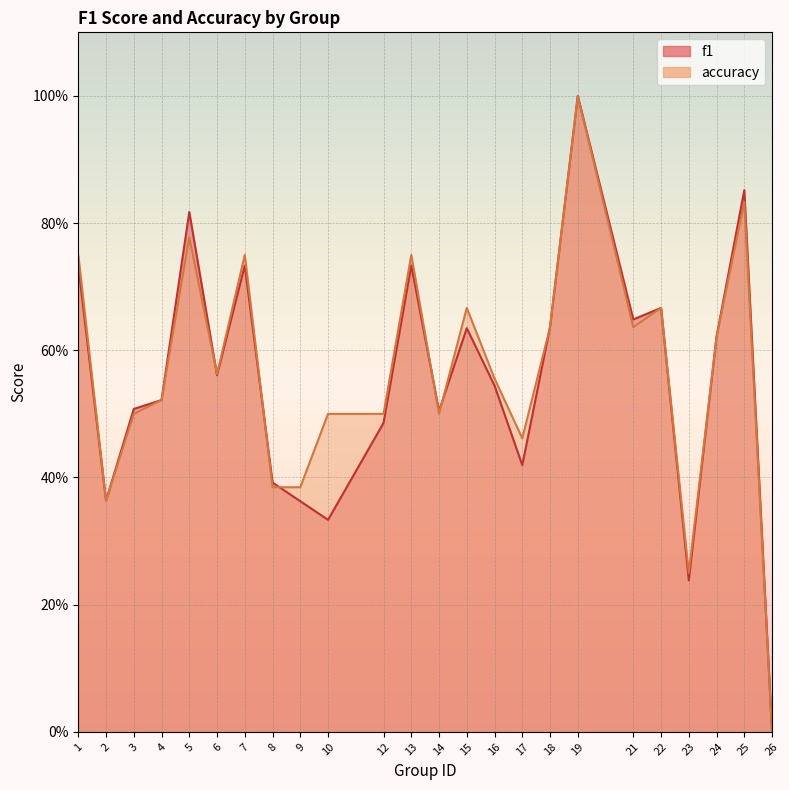

What is the total value across all series at 2?

0.7